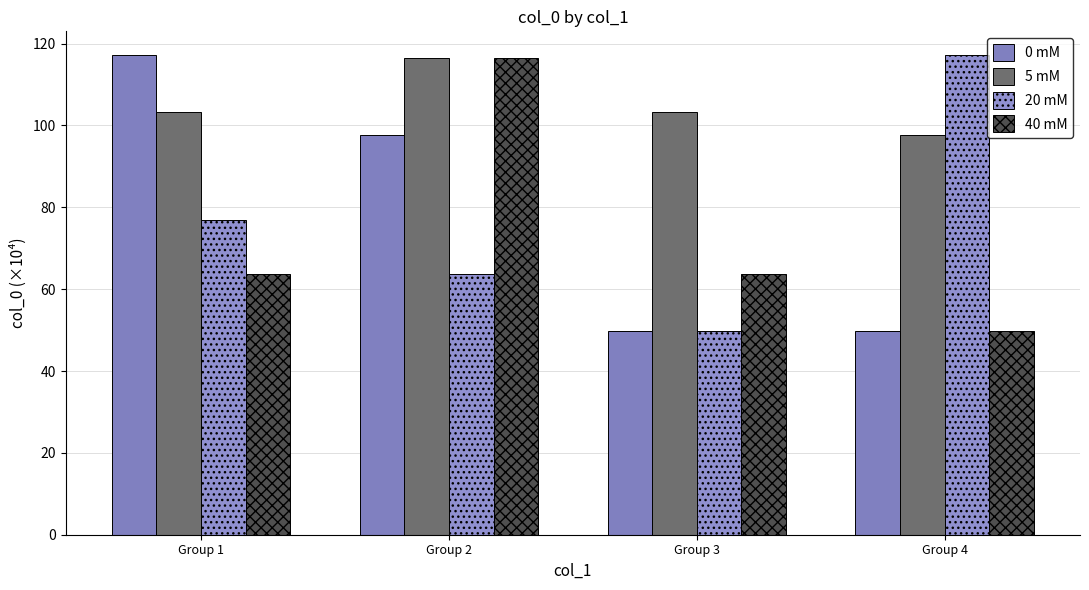

What is the total value across all series at Group 2?

394.5